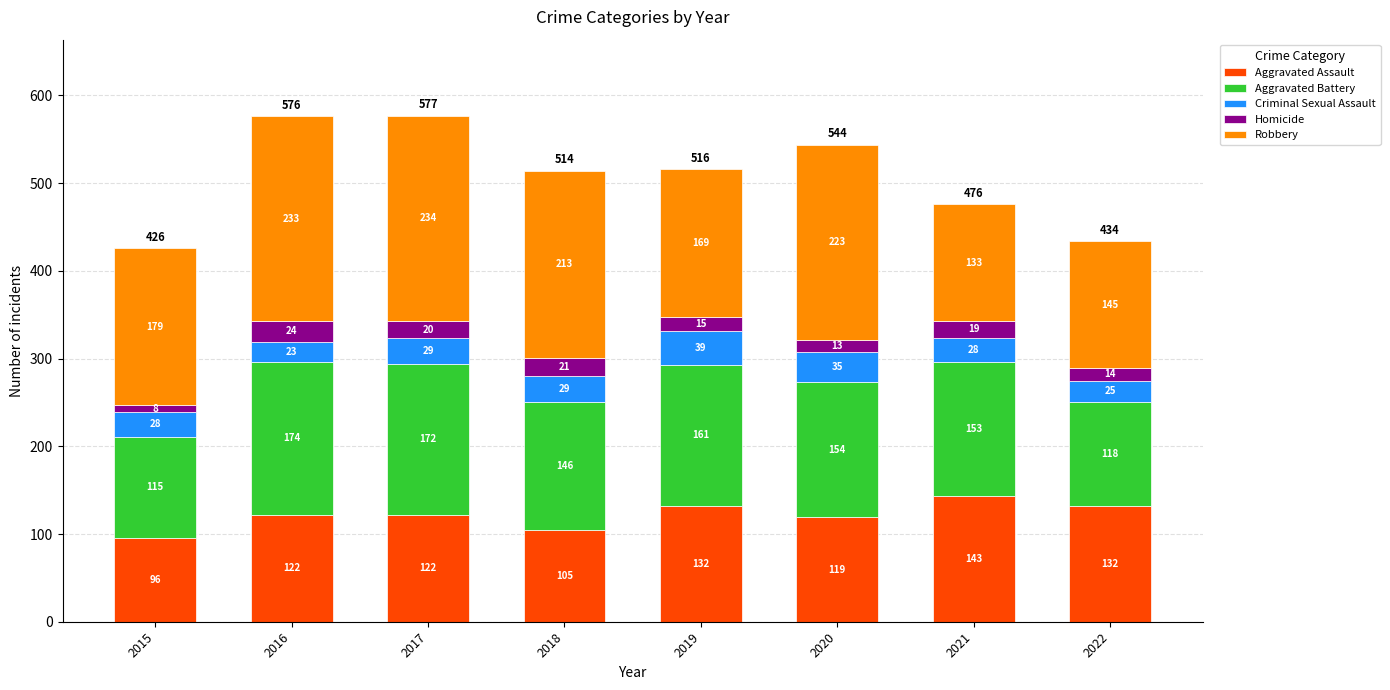

What is the lowest value of the Aggravated Assault series?

96